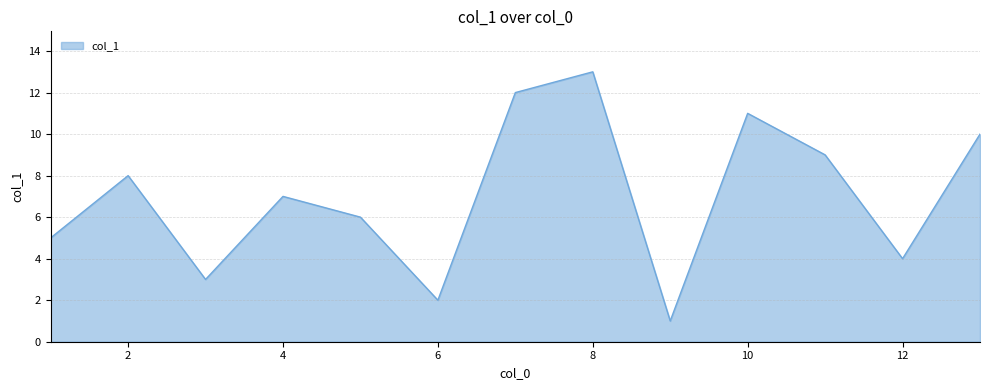

What is the greatest value displayed?

13